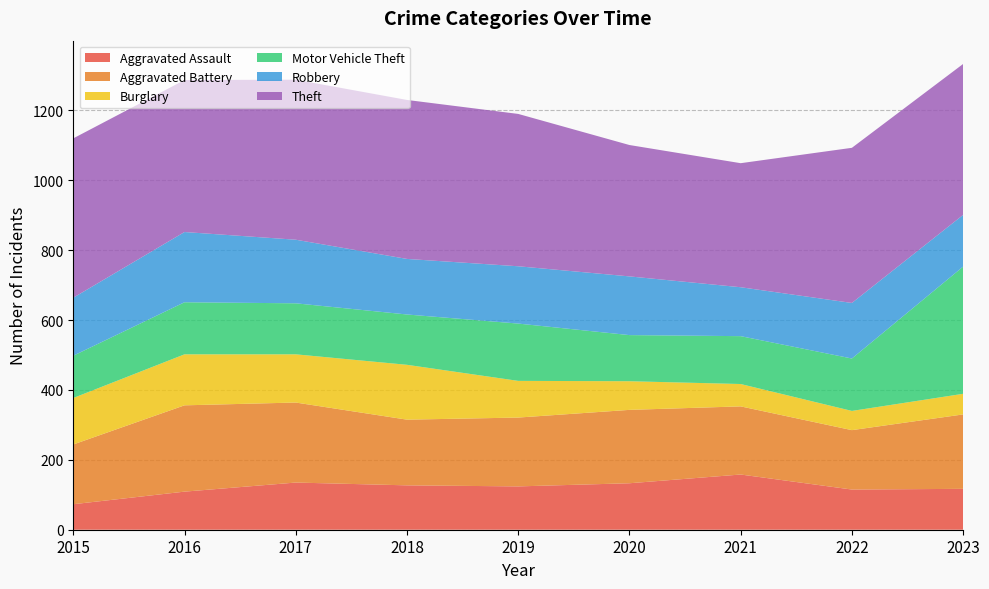

Reading left to right, what are all the values shown in this chart?

Aggravated Assault: 2015=73	2016=109	2017=135	2018=127	2019=124	2020=133	2021=158	2022=115	2023=117
Aggravated Battery: 2015=171	2016=247	2017=229	2018=188	2019=197	2020=210	2021=195	2022=170	2023=213
Burglary: 2015=133	2016=146	2017=138	2018=157	2019=105	2020=82	2021=64	2022=55	2023=59
Motor Vehicle Theft: 2015=121	2016=149	2017=146	2018=144	2019=164	2020=132	2021=137	2022=150	2023=364
Robbery: 2015=166	2016=201	2017=182	2018=159	2019=164	2020=168	2021=140	2022=159	2023=148
Theft: 2015=456	2016=435	2017=458	2018=455	2019=436	2020=376	2021=355	2022=444	2023=432